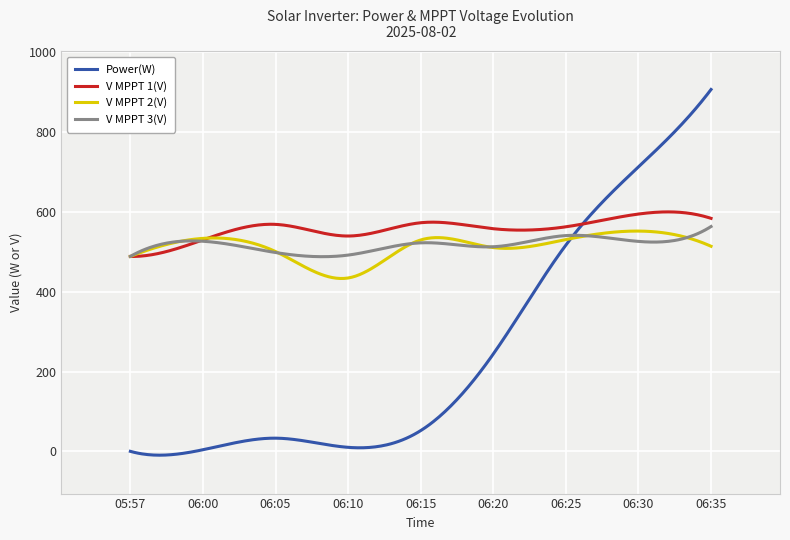

What is the sum of all Power(W) values?

75286.3